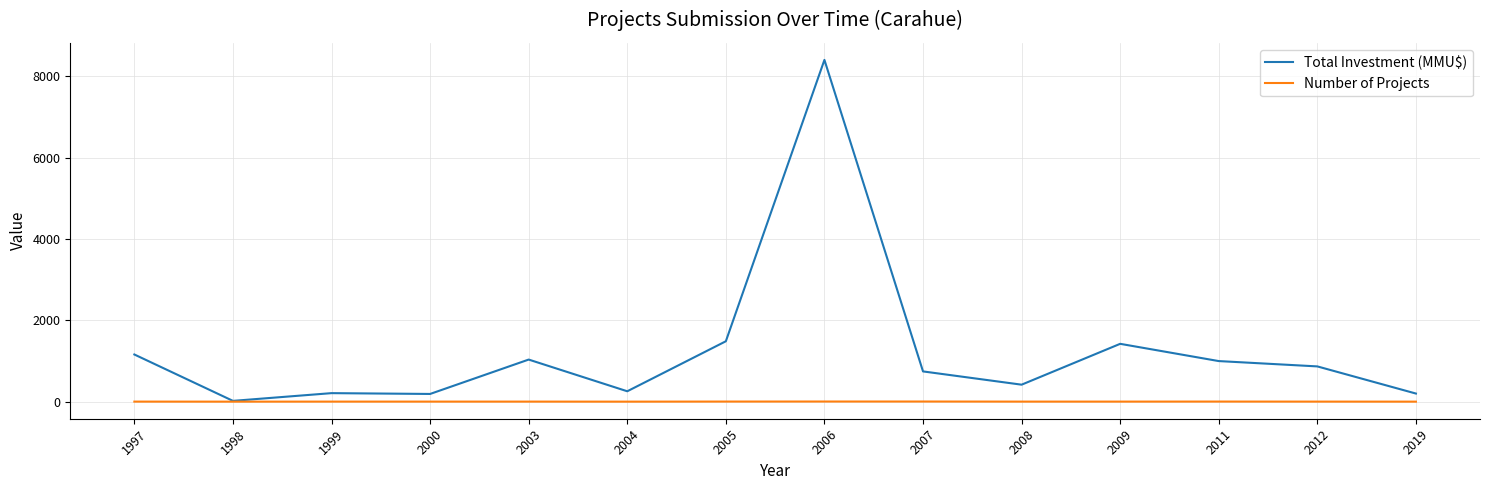

What is the average value of the Total Investment (MMU$) series?

1243